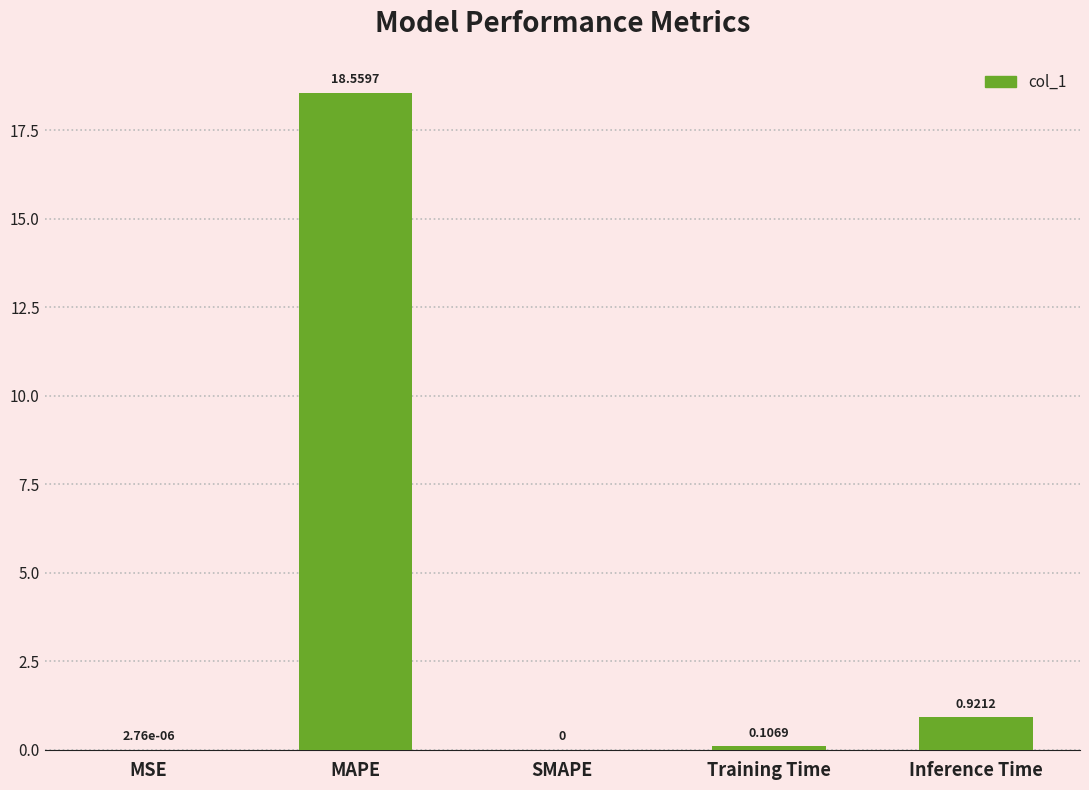

What is the sum of the values at MAPE and Training Time?

18.7